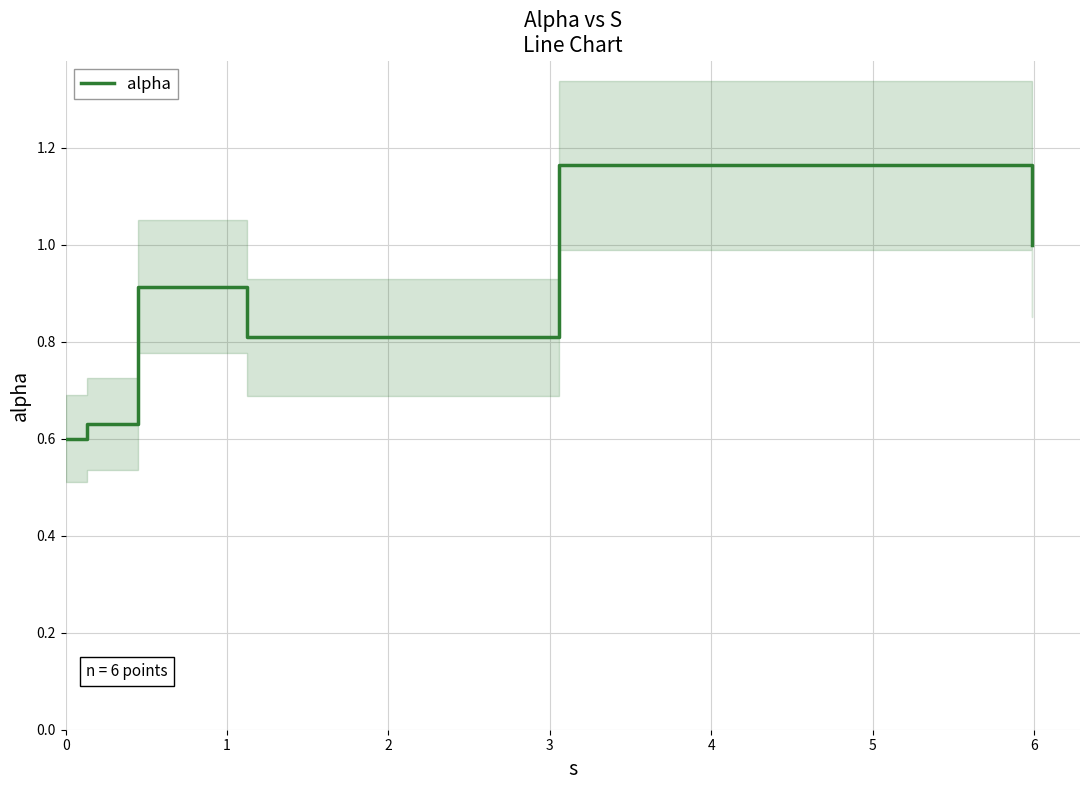

What is the value of the 1st point from the left?

0.6